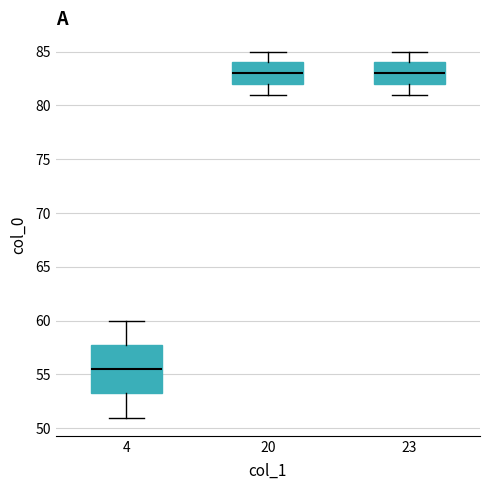

Where is the upper edge of the box at x = 4 on the y-axis? The values are not printed on the chart, so give them approximately, as read against the axis.

58.0